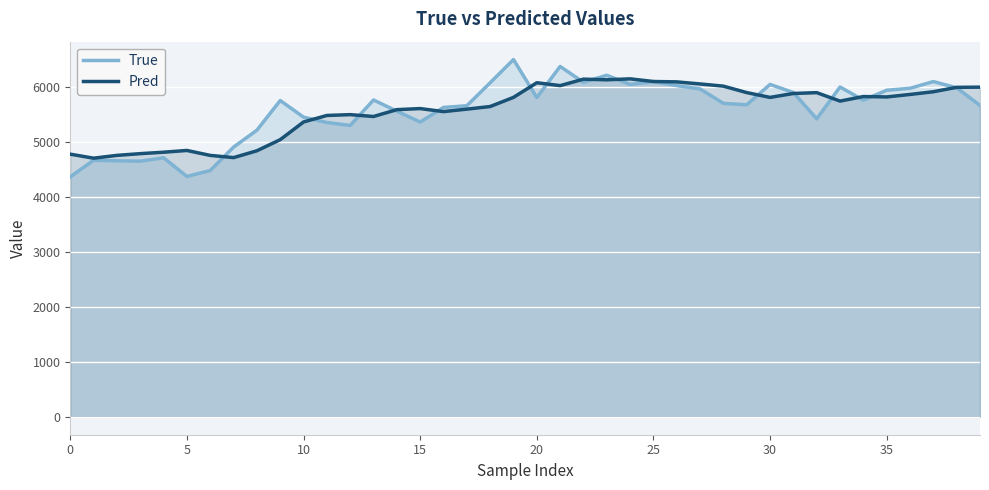

Which series has the largest range (max minus min)?

True